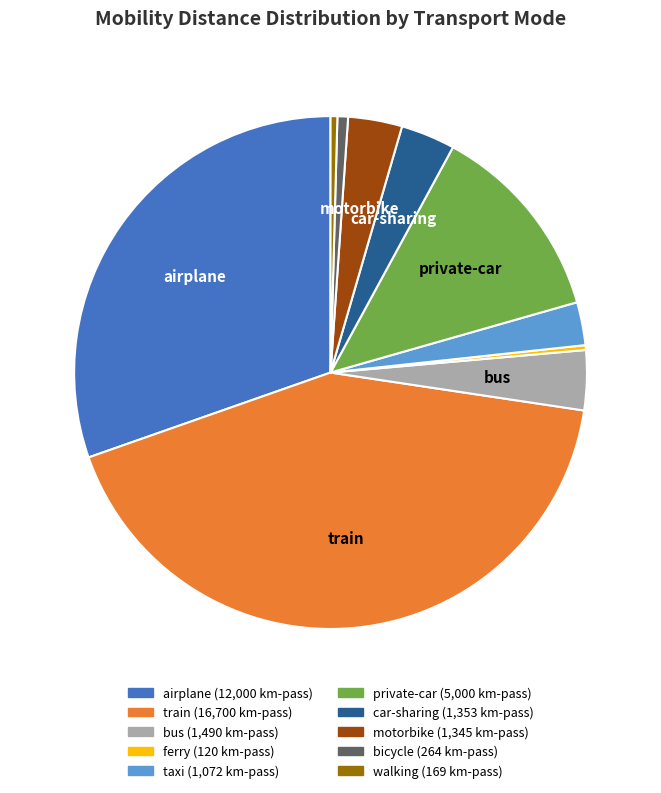

Is there a majority slice in this chart?

No